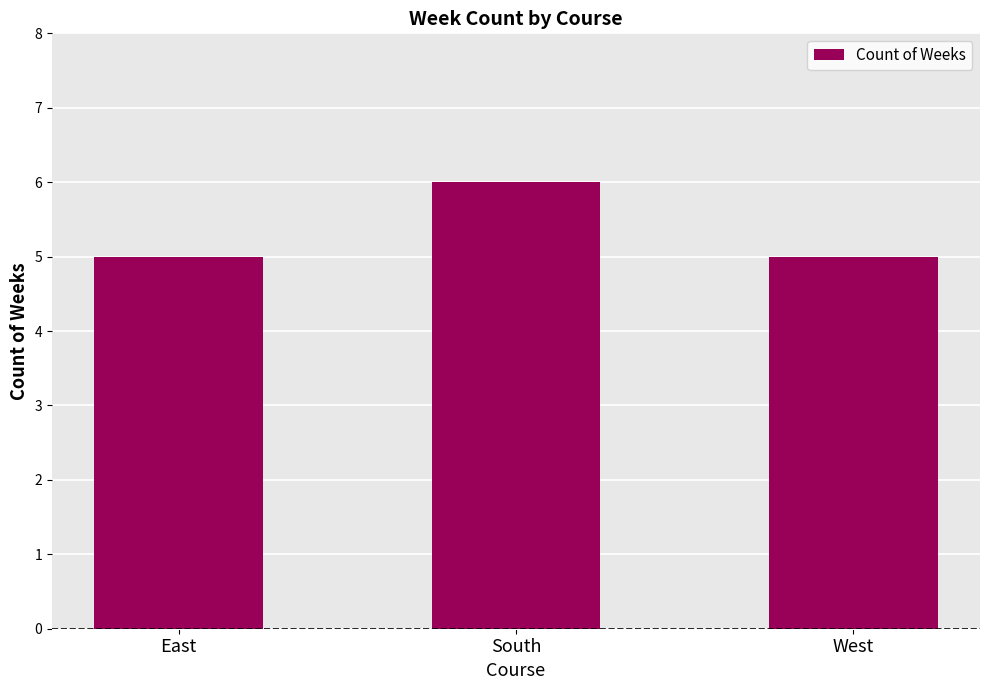

Reading left to right, extract all data points from this chart.

5	6	5